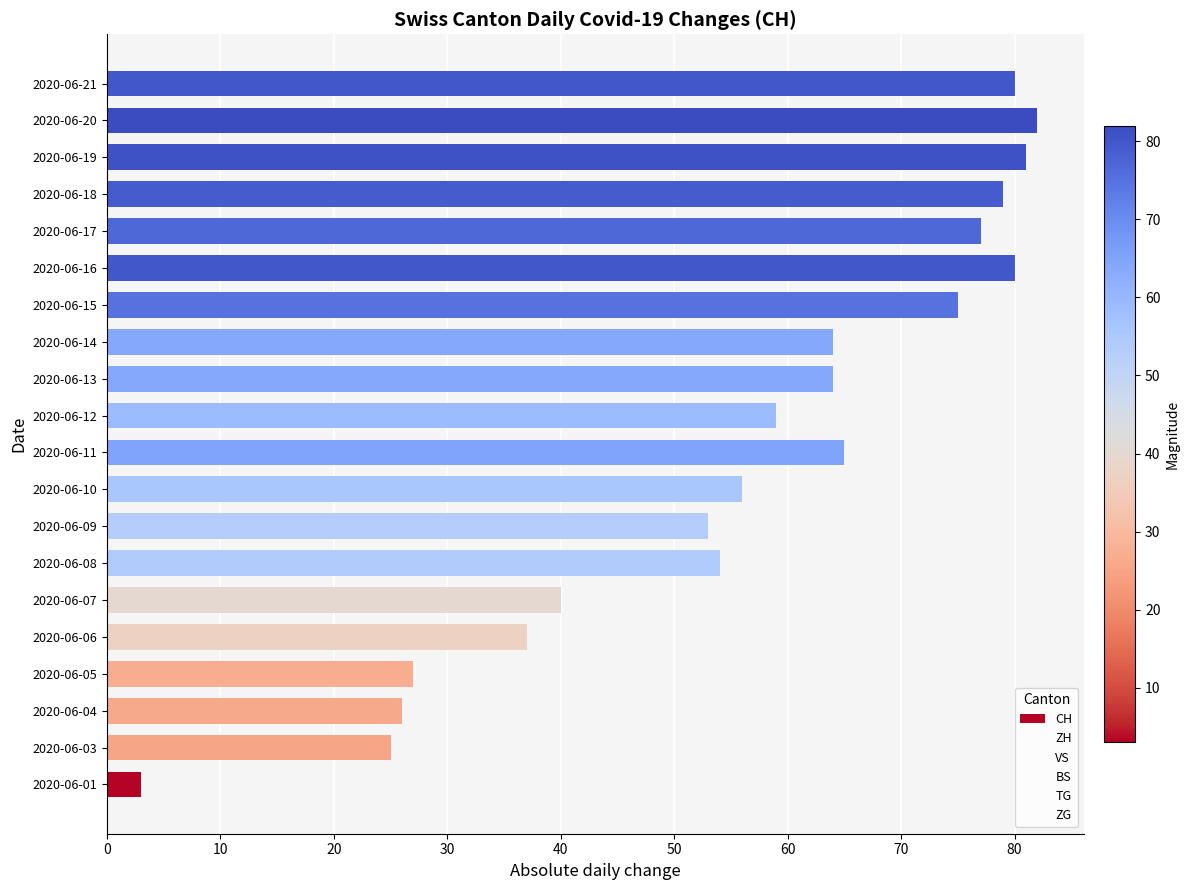

Where is the data nearest to the value 42?

2020-06-07